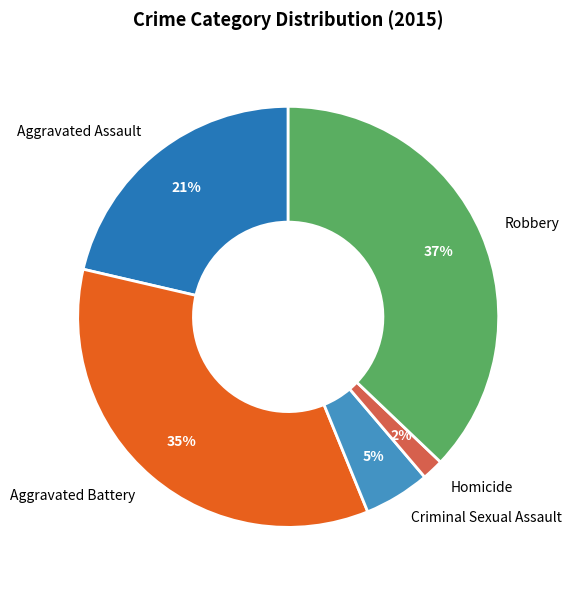

Which category has the smallest portion of the pie?

Homicide